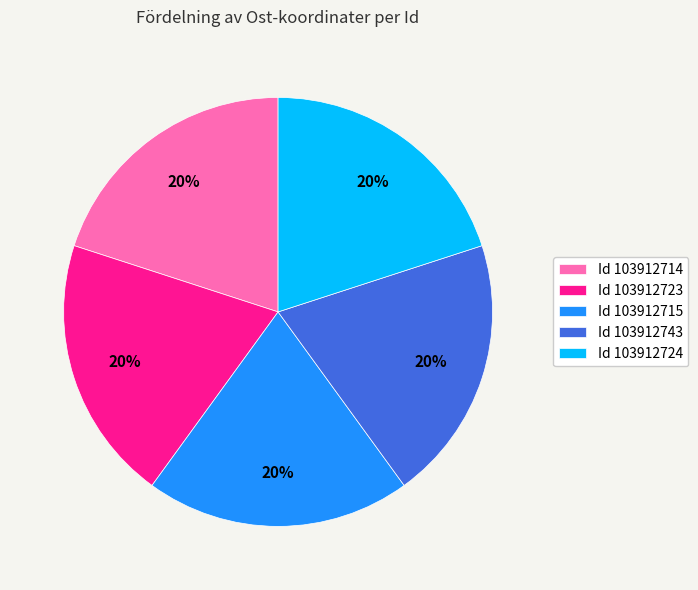

To the nearest percent, what is the average slice percentage?

20%